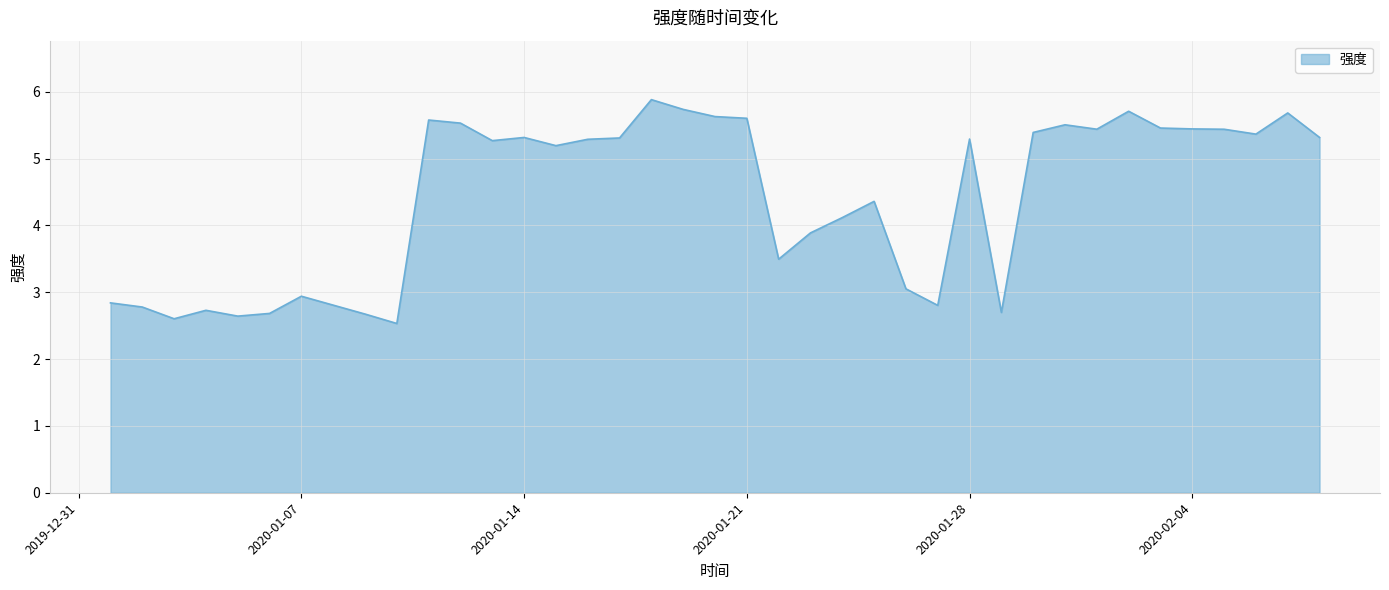

What is the difference between the second highest and second lowest values?

3.1